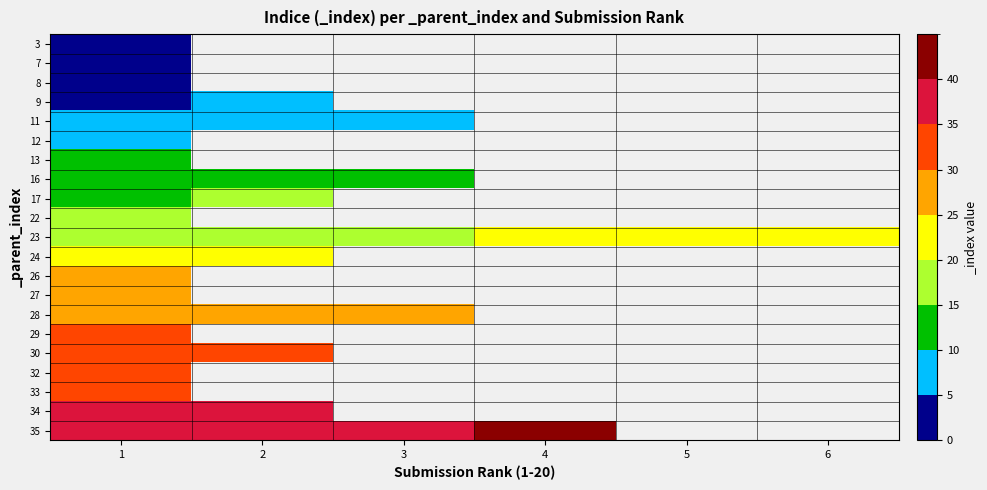

At which label is 30 closest to 31?

1